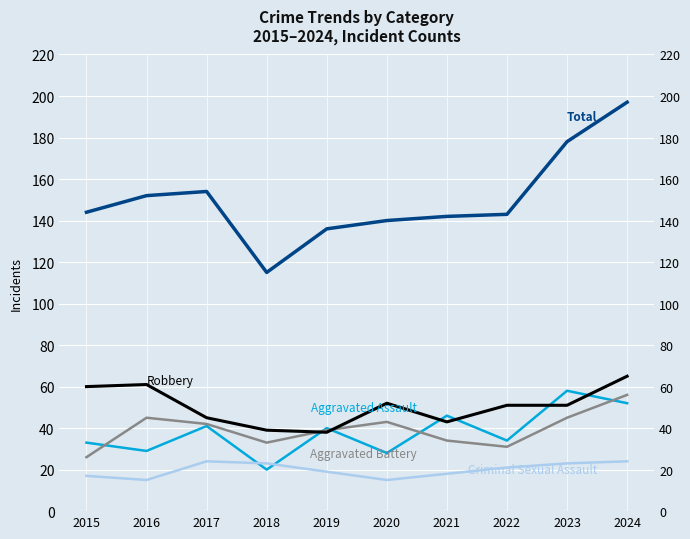

Reading left to right, what are all the values shown in this chart?

Aggravated Assault: 2015=33	2016=29	2017=41	2018=20	2019=40	2020=28	2021=46	2022=34	2023=58	2024=52
Aggravated Battery: 2015=26	2016=45	2017=42	2018=33	2019=39	2020=43	2021=34	2022=31	2023=45	2024=56
Criminal Sexual Assault: 2015=17	2016=15	2017=24	2018=23	2019=19	2020=15	2021=18	2022=21	2023=23	2024=24
Robbery: 2015=60	2016=61	2017=45	2018=39	2019=38	2020=52	2021=43	2022=51	2023=51	2024=65
Total: 2015=144	2016=152	2017=154	2018=115	2019=136	2020=140	2021=142	2022=143	2023=178	2024=197